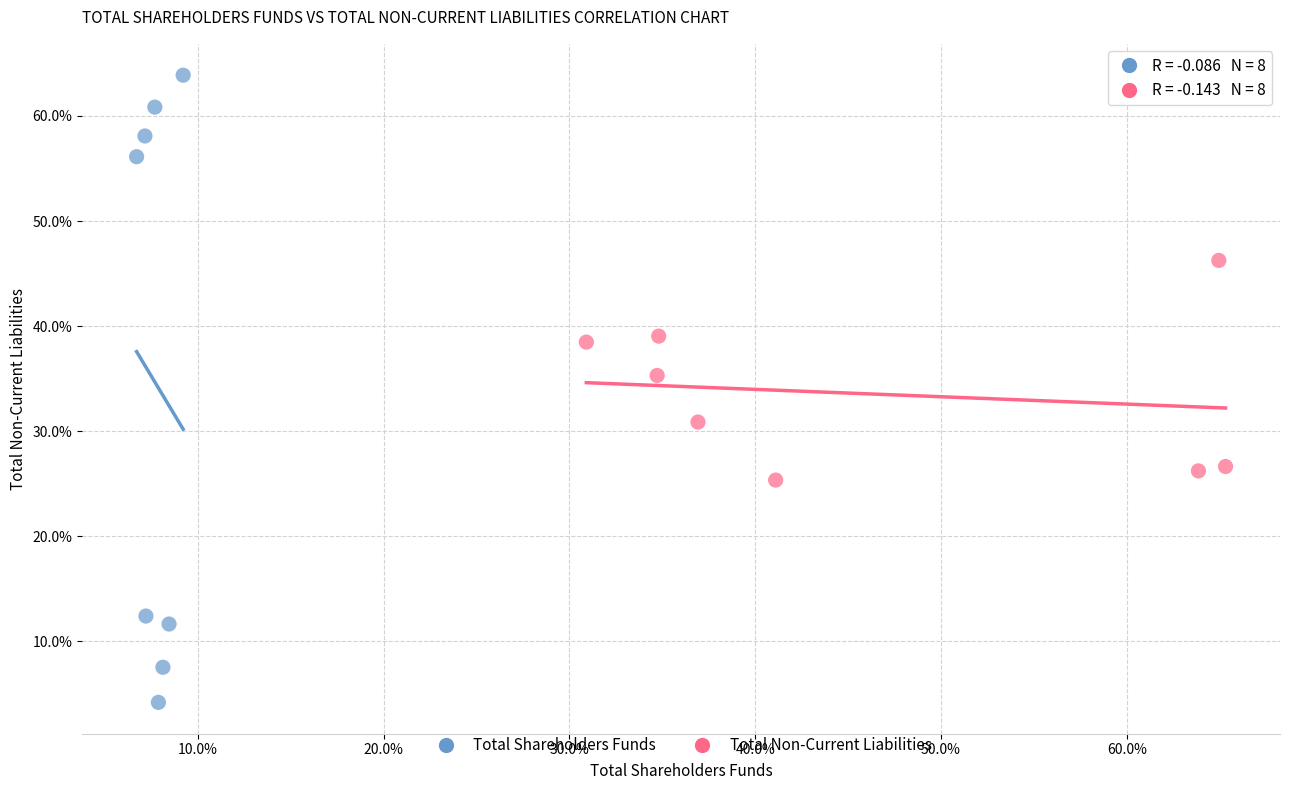

Which series has the largest Y range (max minus min)?

Total Shareholders Funds